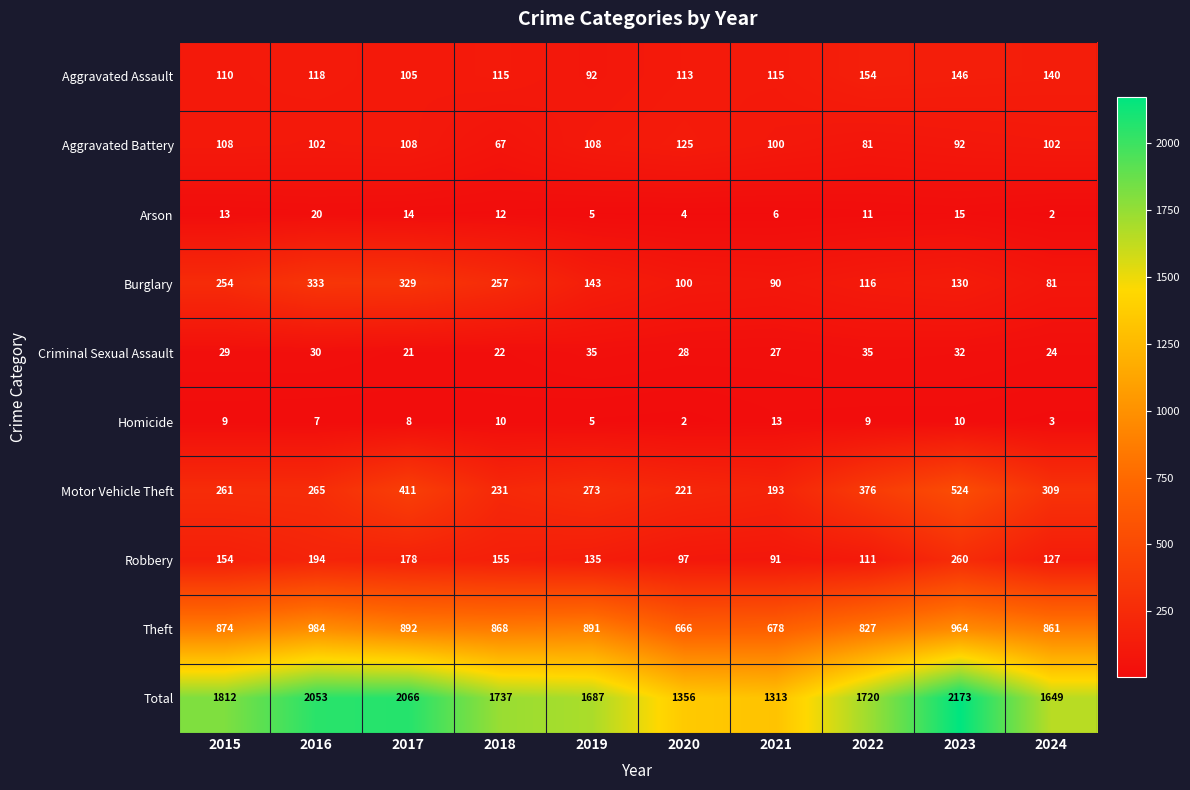

True or false: Burglary has a value of 90 at 2021.

True